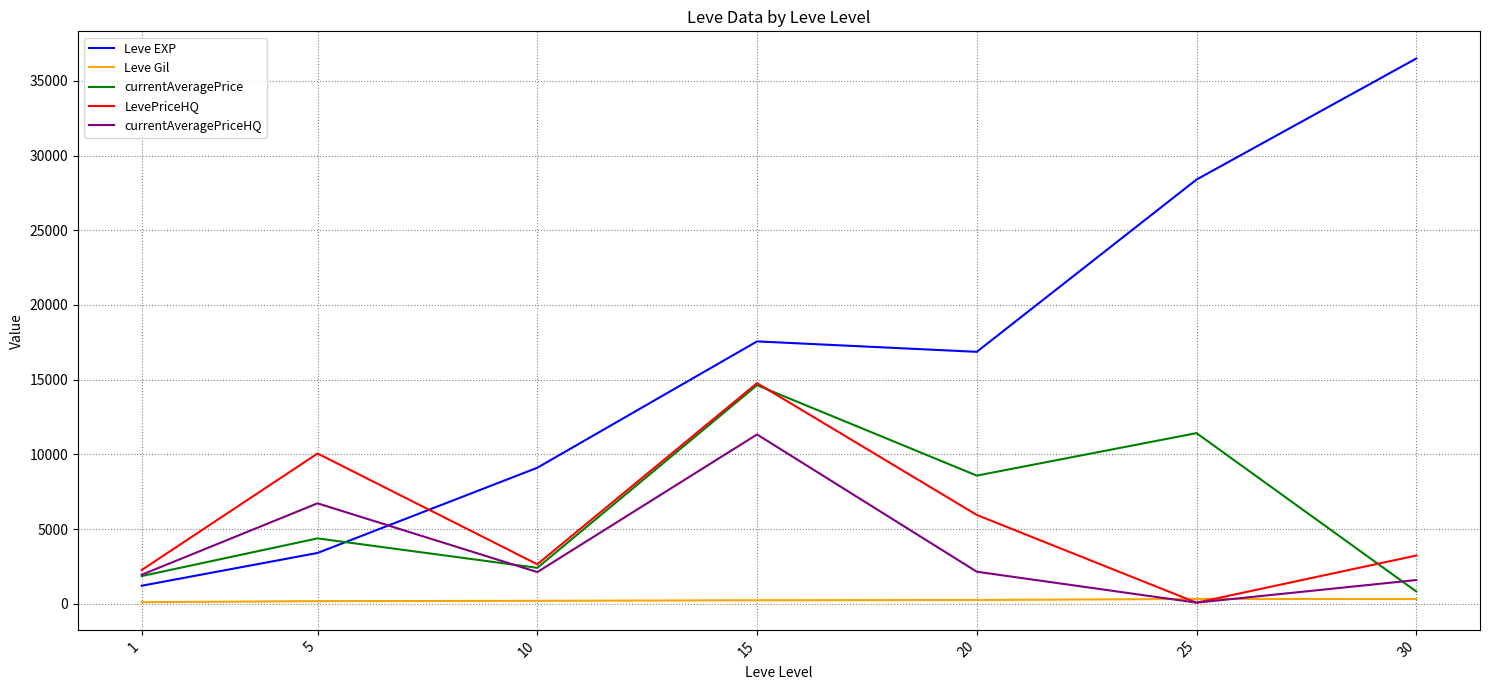

Is the value of Leve Gil at 25 greater than the value of currentAveragePrice at 25?

No